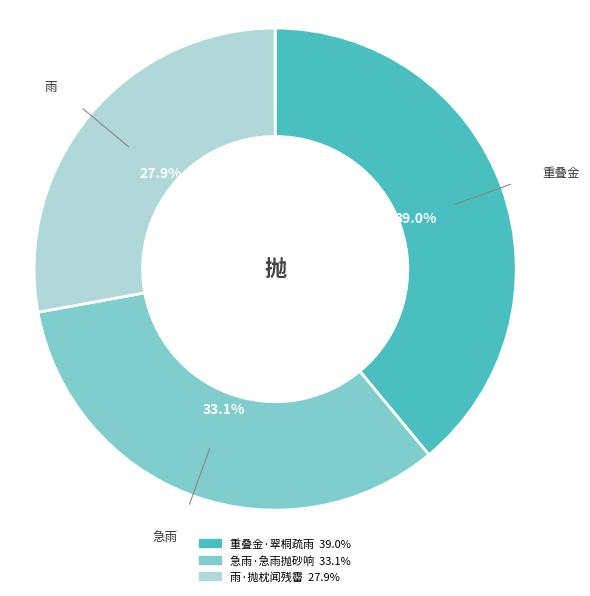

Is there a majority slice in this chart?

No